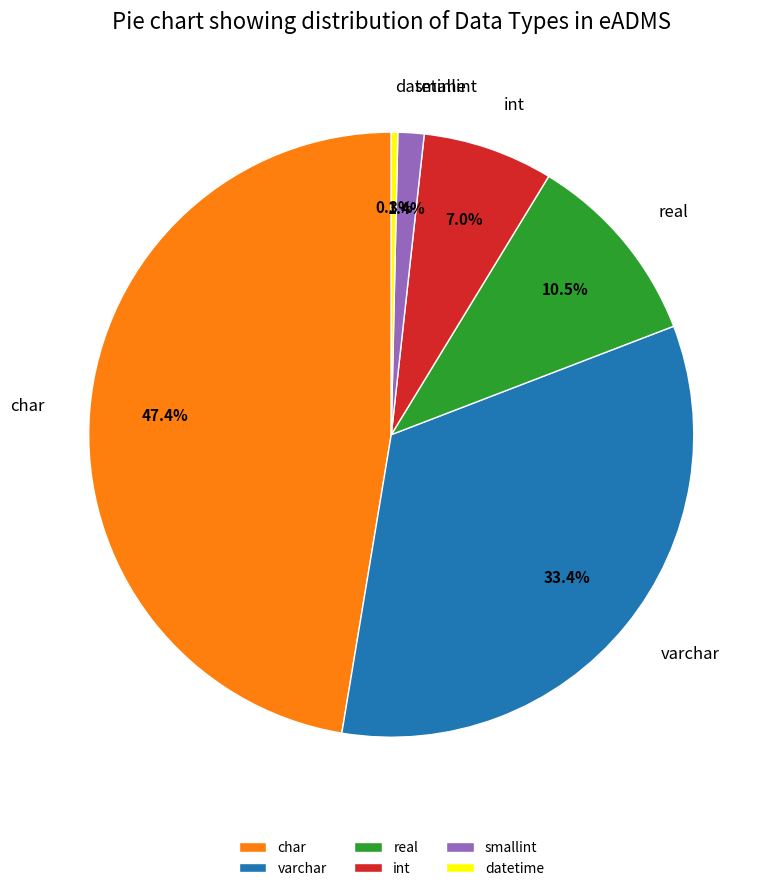

To the nearest percent, what portion does char represent?

47%